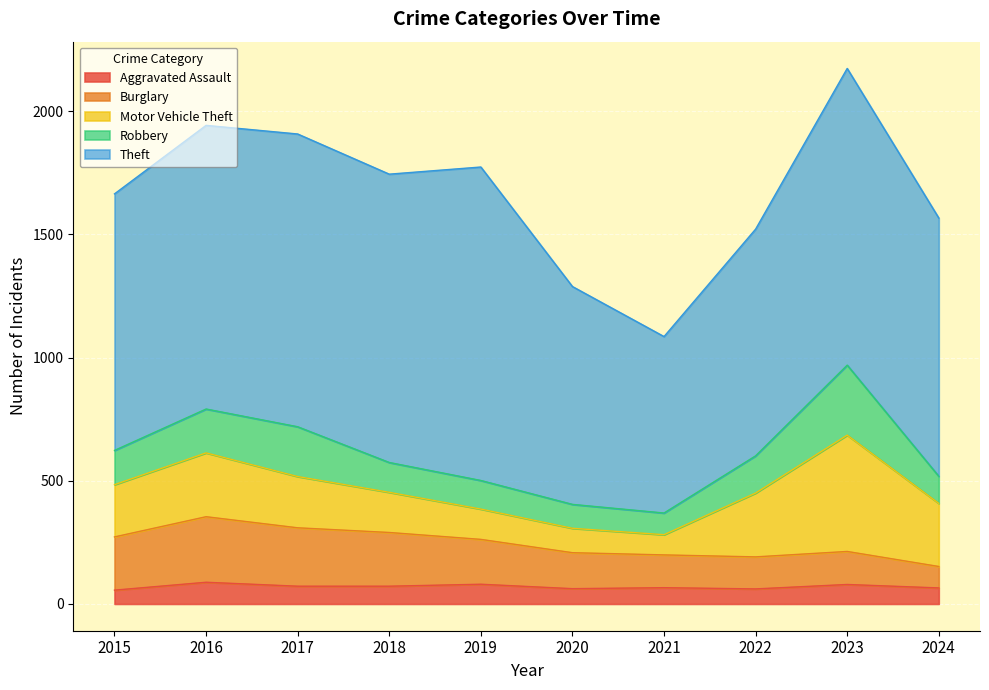

How many categories are shown in the chart?

10